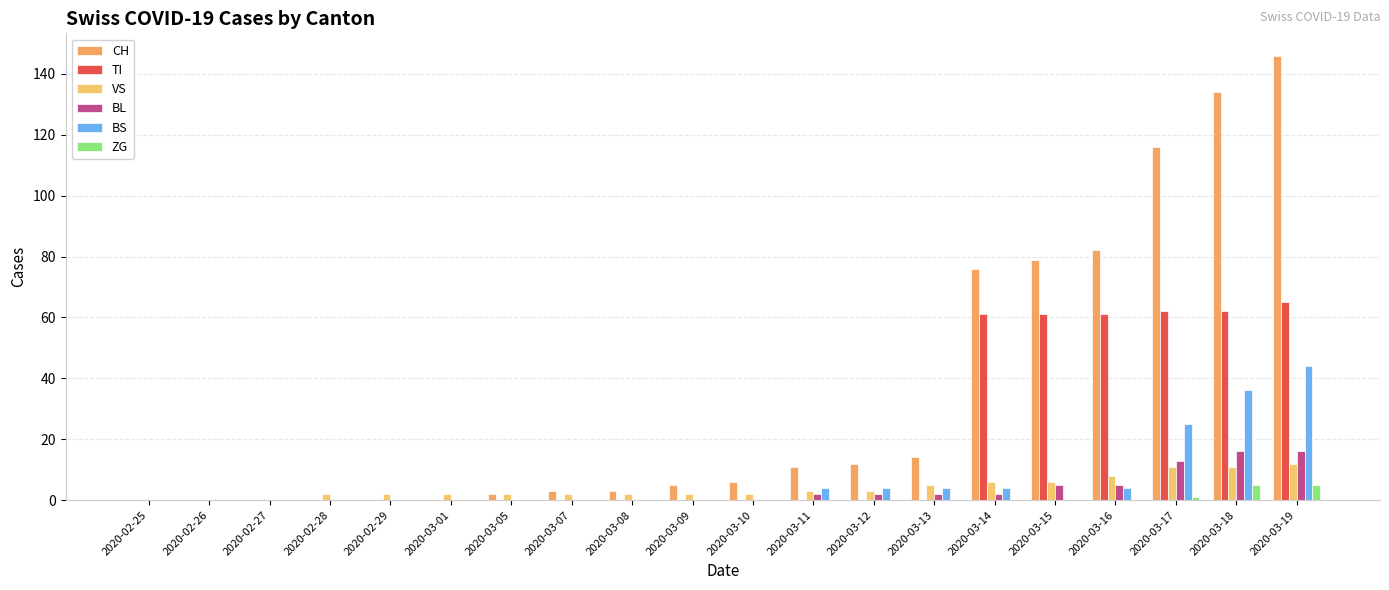

True or false: BS has a value of 0 at 2020-02-27.

True